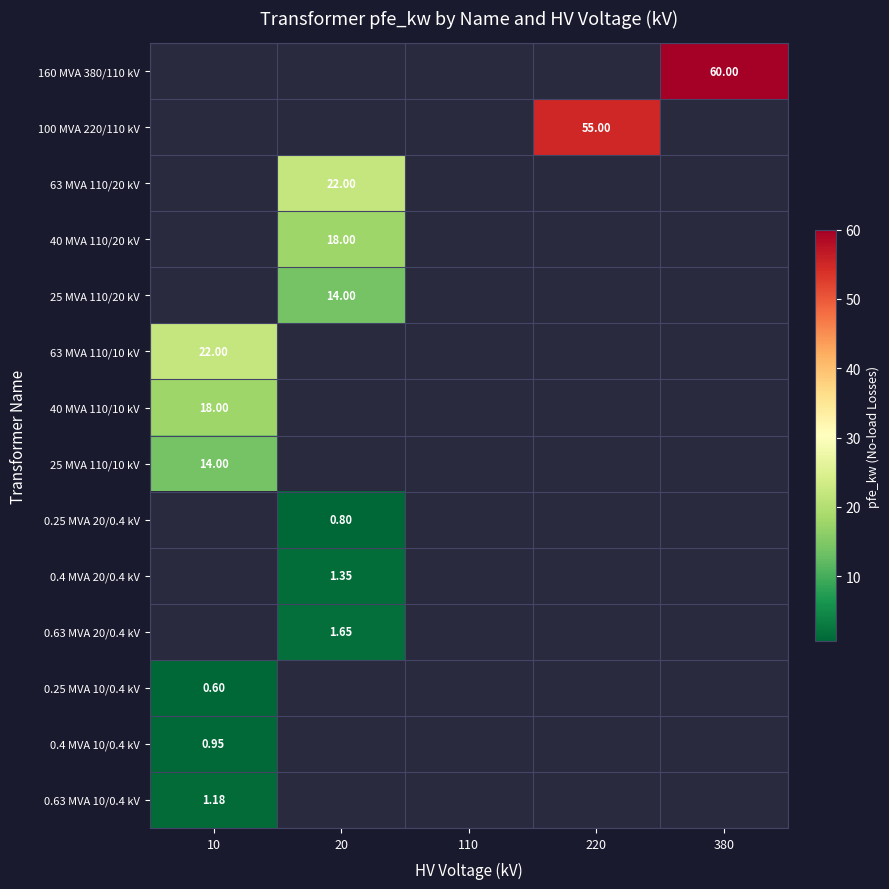

List the series in order of their peak value, highest first.

160 MVA 380/110 kV, 100 MVA 220/110 kV, 63 MVA 110/20 kV, 40 MVA 110/20 kV, 25 MVA 110/20 kV, 63 MVA 110/10 kV, 40 MVA 110/10 kV, 0.63 MVA 10/0.4 kV, 0.4 MVA 10/0.4 kV, 25 MVA 110/10 kV, 0.25 MVA 20/0.4 kV, 0.4 MVA 20/0.4 kV, 0.63 MVA 20/0.4 kV, 0.25 MVA 10/0.4 kV